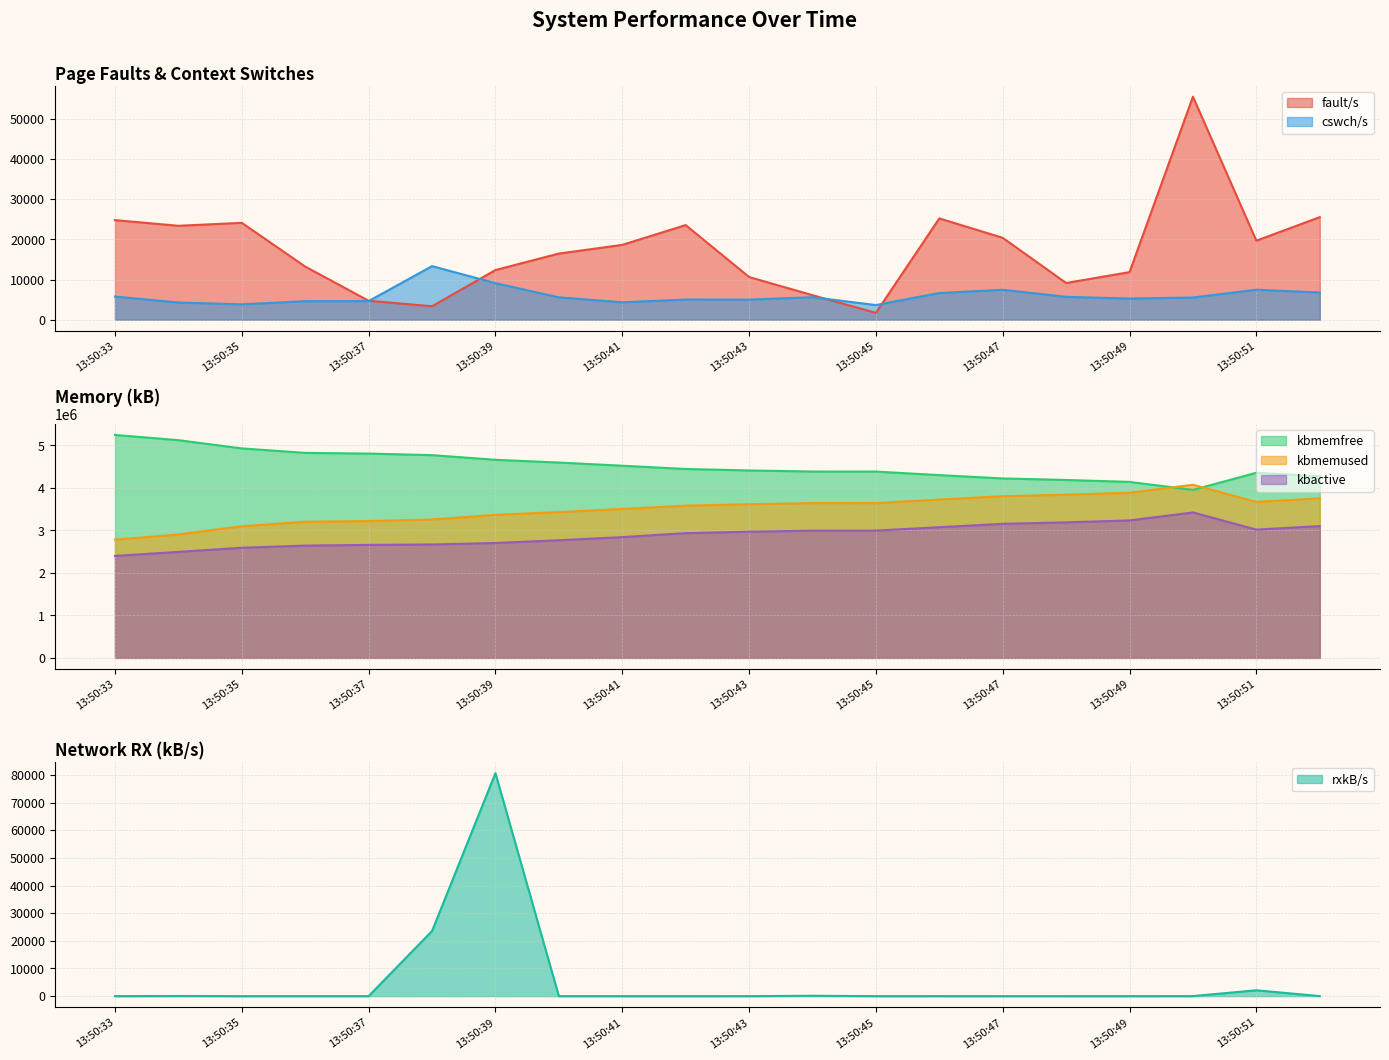

At how many categories does at least one series exceed 2865024?

20